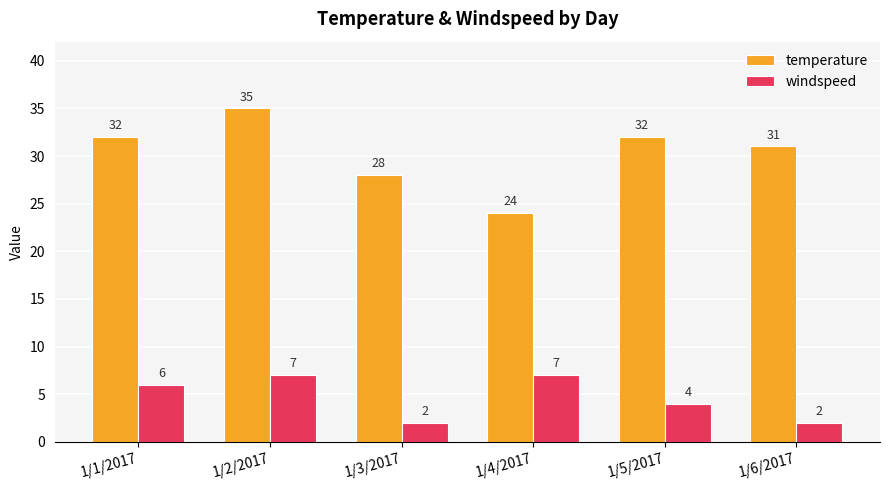

How many bars are there in total?

12